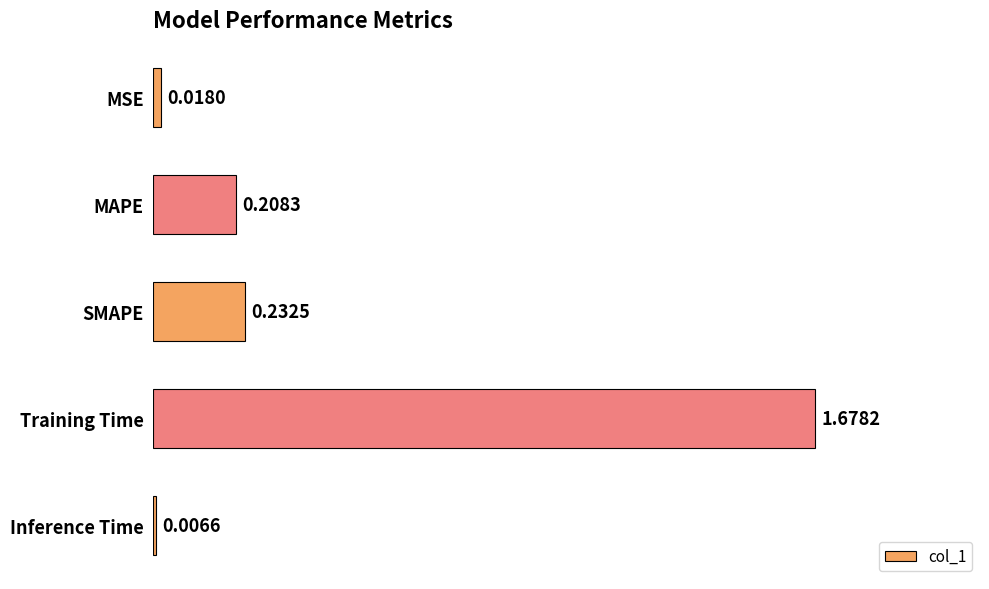

At which category does the chart reach its peak across all series?

Training Time